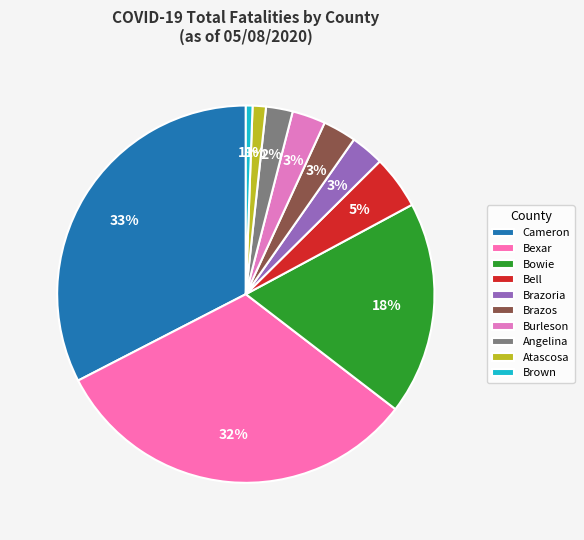

Does any single category account for the majority?

No